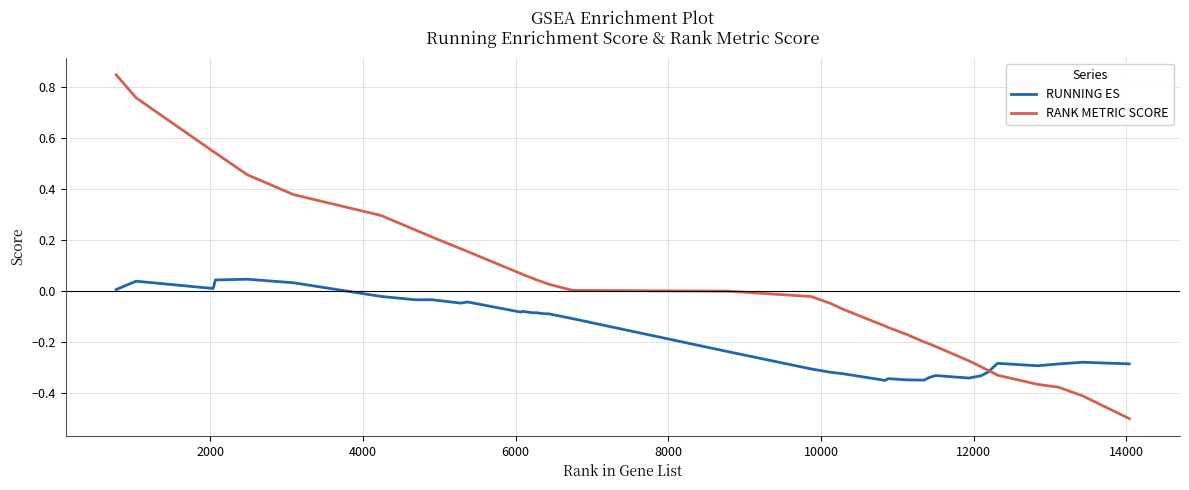

List the series in order of their peak value, highest first.

RANK METRIC SCORE, RUNNING ES